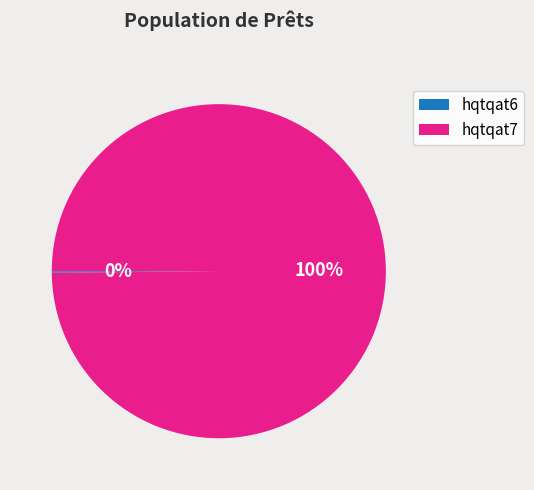

Which slice is the largest?

hqtqat7